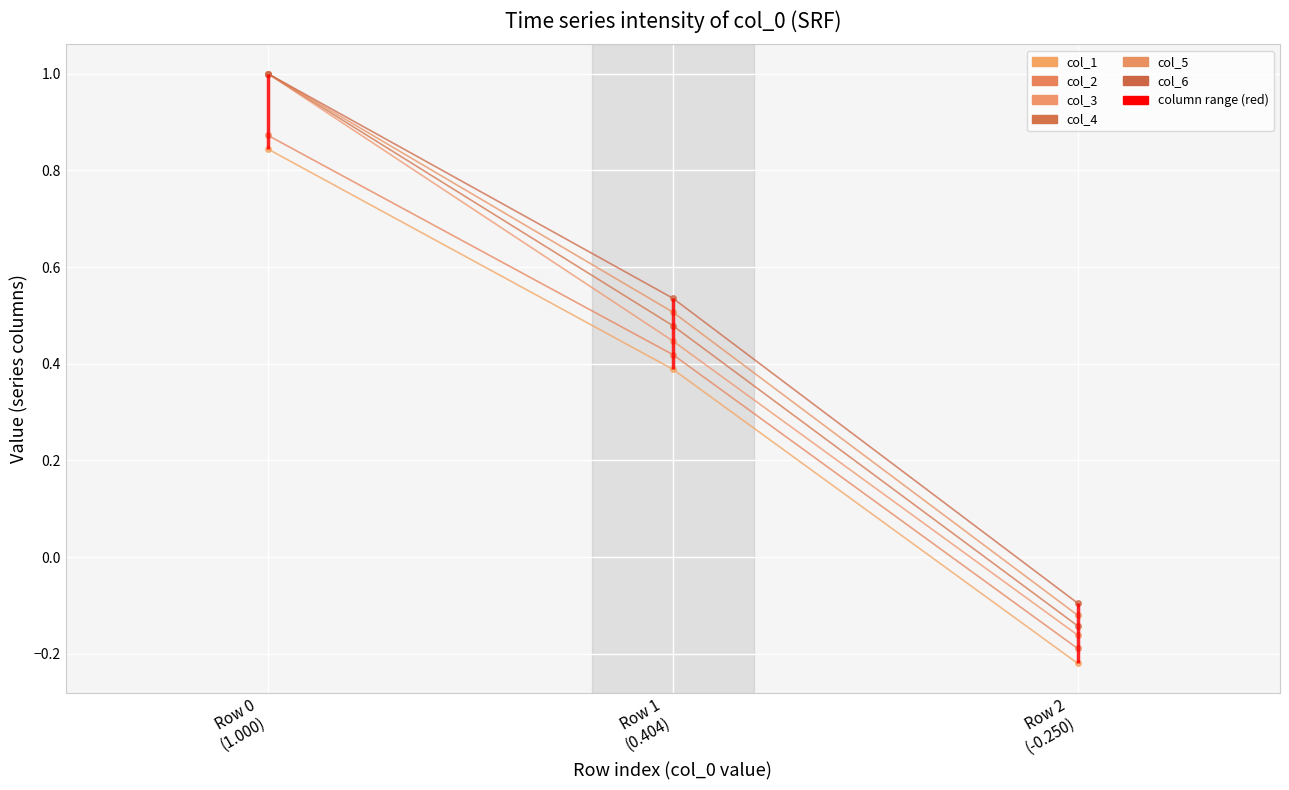

Reading left to right, what are all the values shown in this chart?

col_1: 0.8	0.4	-0.2
col_2: 0.9	0.4	-0.2
col_3: 1.0	0.4	-0.2
col_4: 1.0	0.5	-0.1
col_5: 1.0	0.5	-0.1
col_6: 1.0	0.5	-0.1